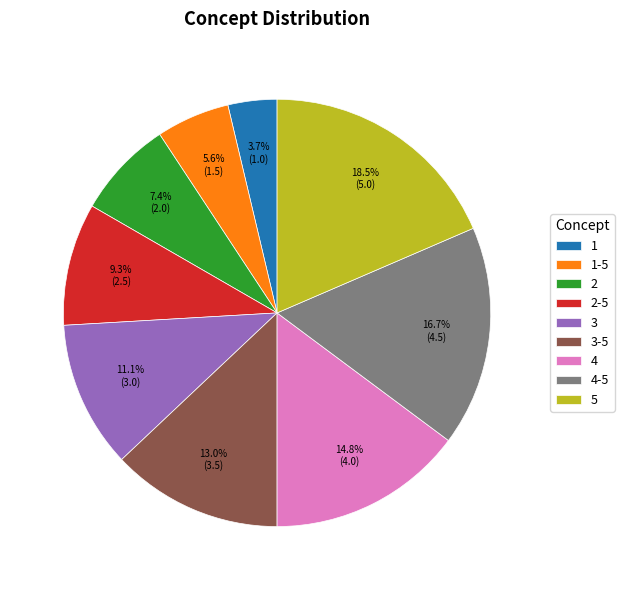

Rank the categories by value from highest to lowest.

5, 4-5, 4, 3-5, 3, 2-5, 2, 1-5, 1